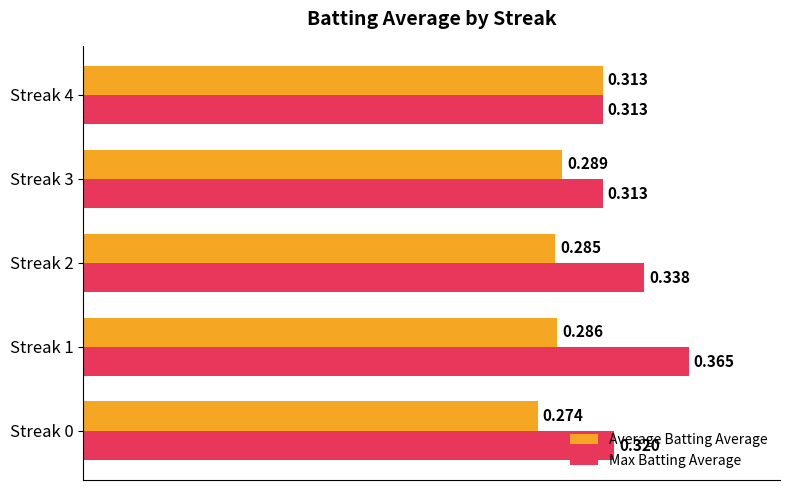

Is the value of Max Batting Average at Streak 0 greater than the value of Average Batting Average at Streak 4?

Yes